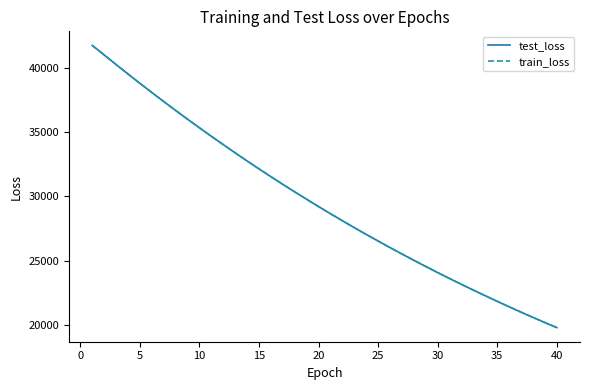

Which series has the largest range (max minus min)?

test_loss